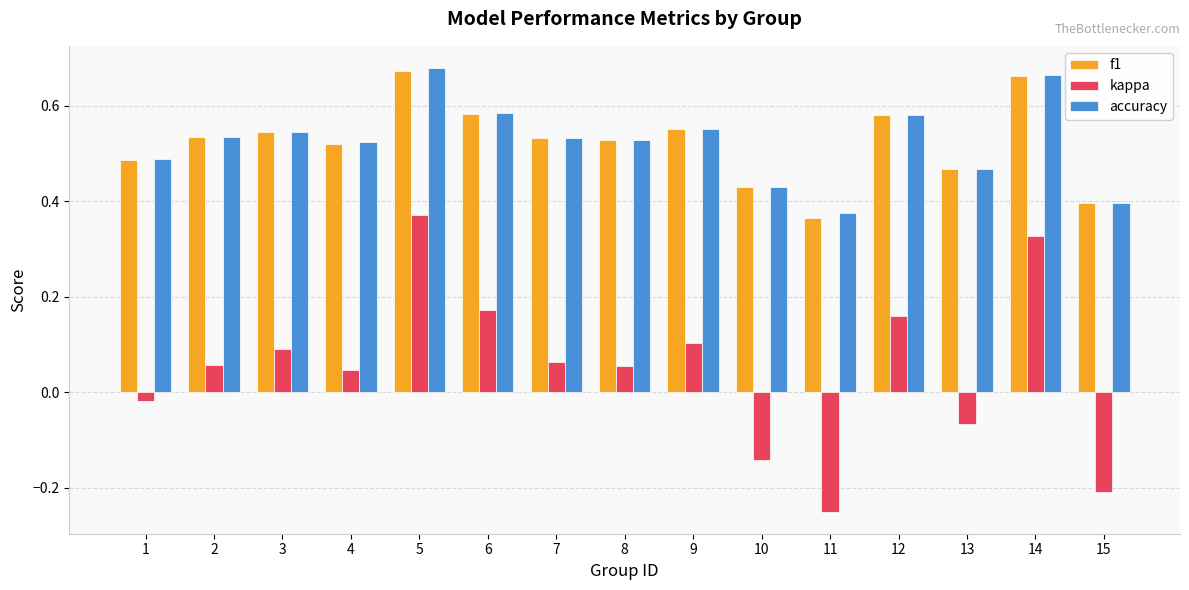

Which series has the largest range (max minus min)?

kappa